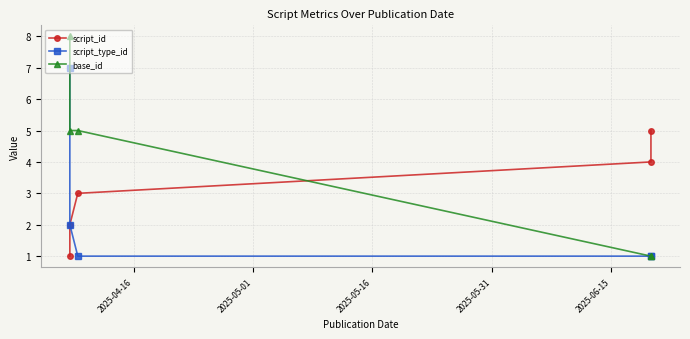

What is the sum of all base_id values?

20